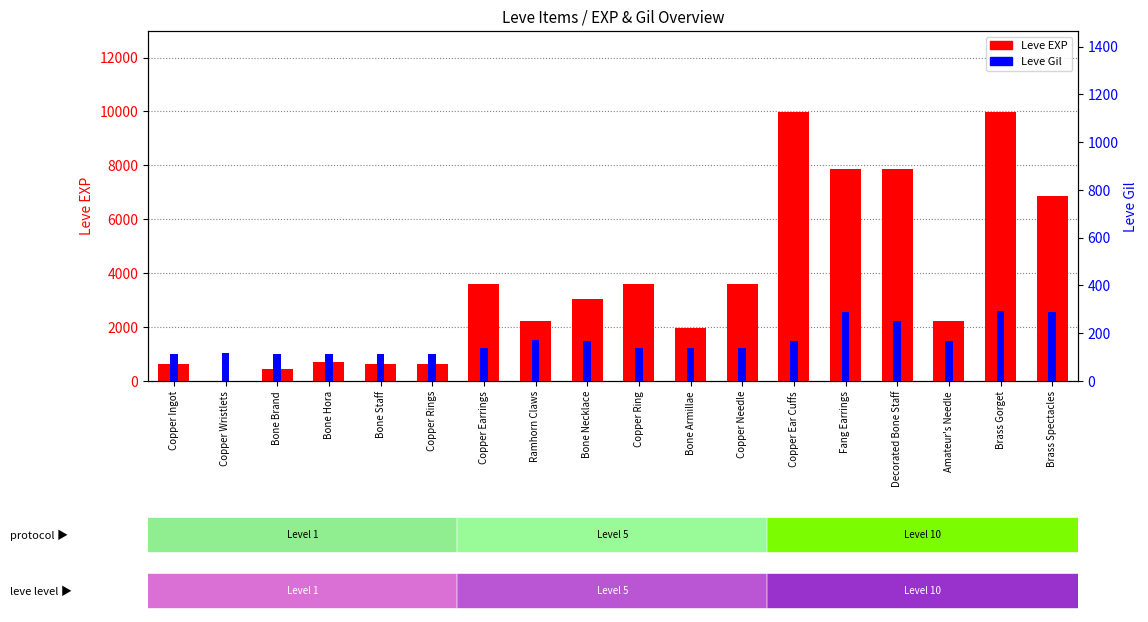

Reading left to right, extract all data points from this chart.

Leve EXP: 630	1	450	720	630	630	3600	2230	3040	3600	1980	3600	9990	7880	7880	2230	9990	6880
Leve Gil: 113	116	112	112	113	112	139	170	169	139	140	139	168	288	250	168	293	288